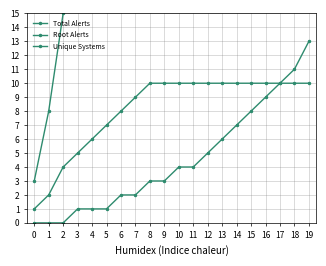

Reading left to right, what are all the values shown in this chart?

Total Alerts: 3	8	15	24	35	48	63	79	97	116	138	162	188	216	246	278	312	348	386	426
Root Alerts: 0	0	0	1	1	1	2	2	3	3	4	4	5	6	7	8	9	10	11	13
Unique Systems: 1	2	4	5	6	7	8	9	10	10	10	10	10	10	10	10	10	10	10	10